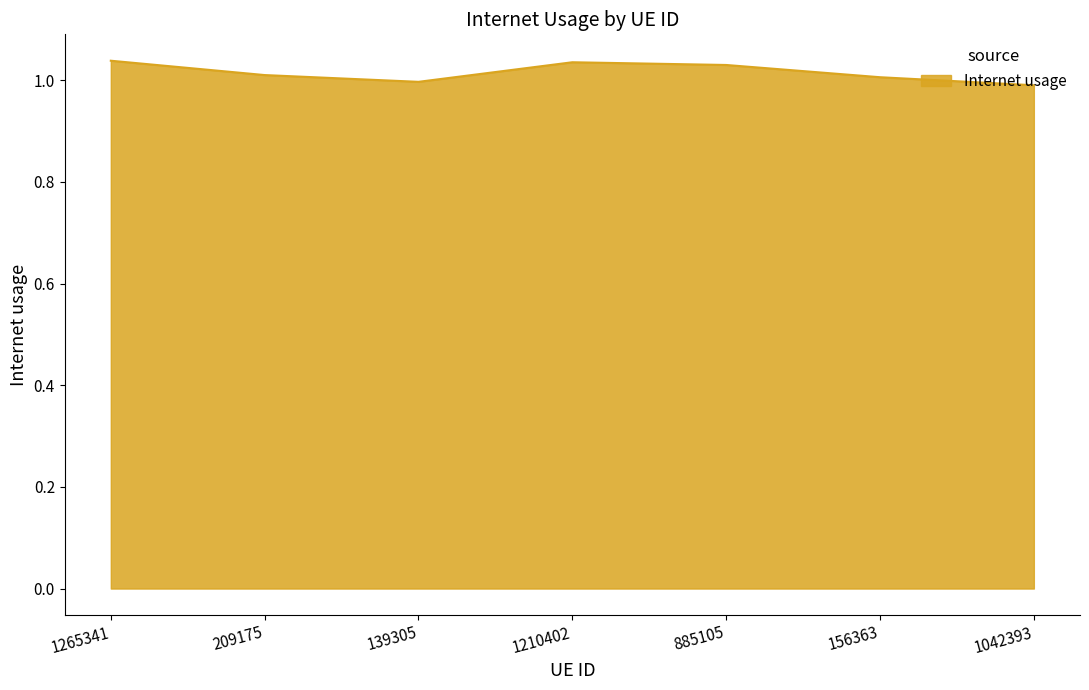

What position from the left is 1210402?

4